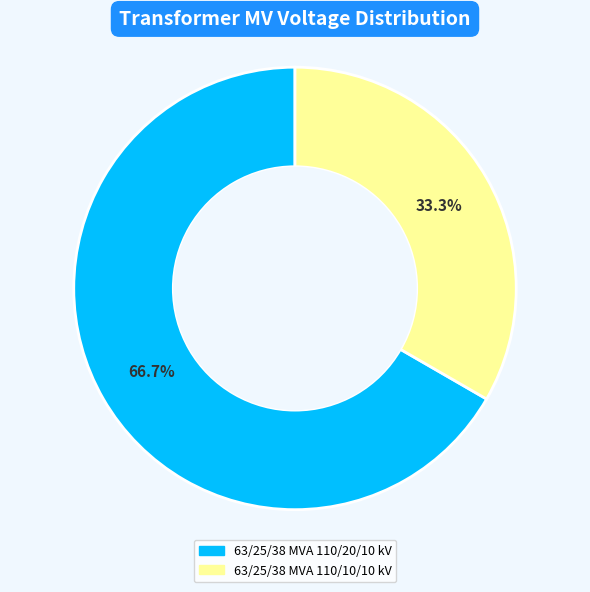

True or false: 63/25/38 MVA 110/10/10 kV accounts for 33% of the total.

True